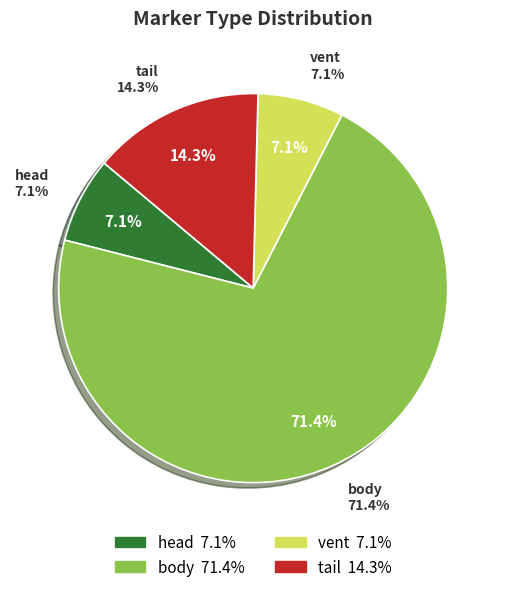

The body slice represents 1% of the pie. True or false?

False